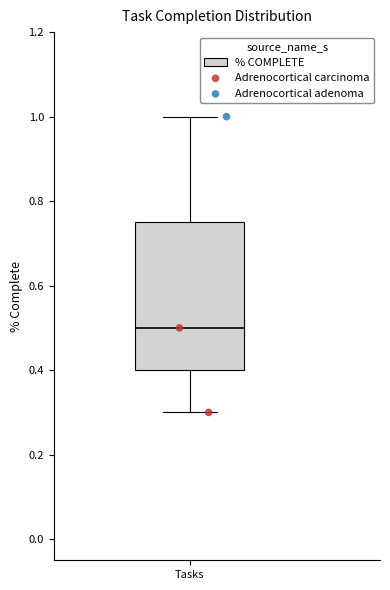

Where is the lower edge of the box for Tasks on the y-axis? The values are not printed on the chart, so give them approximately, as read against the axis.

0.40